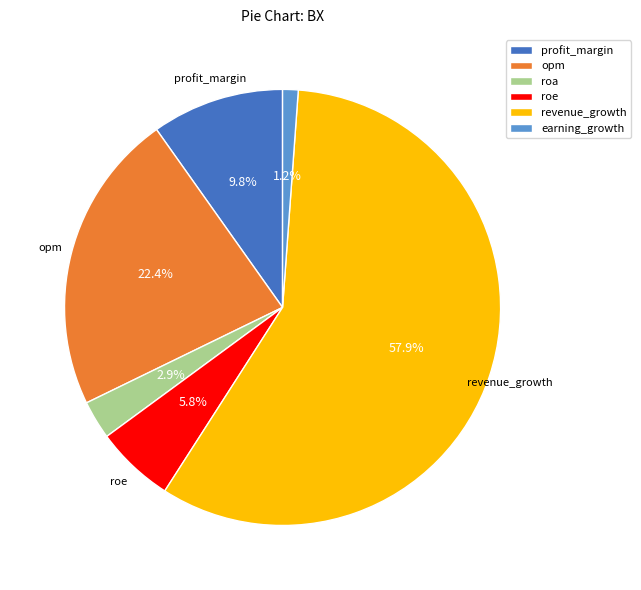

True or false: profit_margin accounts for 10% of the total.

True